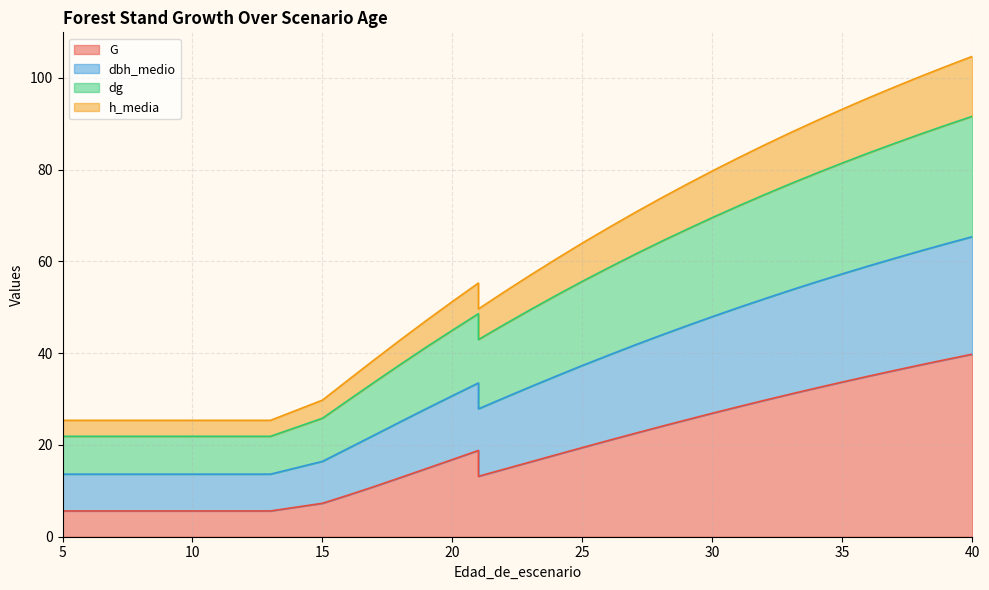

What is the value of the dg point at the 8th from the left?

21.9